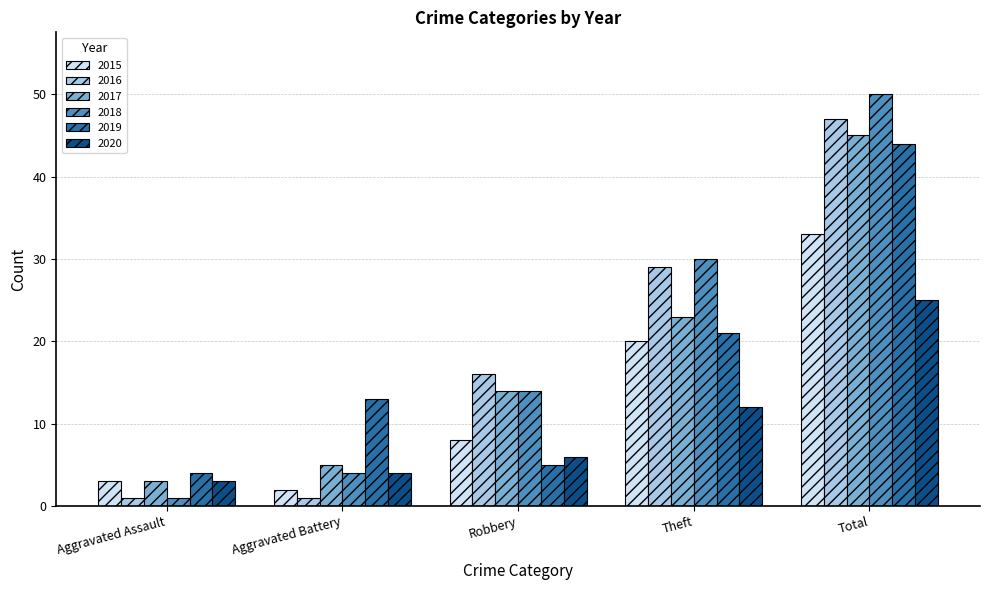

Does the chart contain any negative values?

No